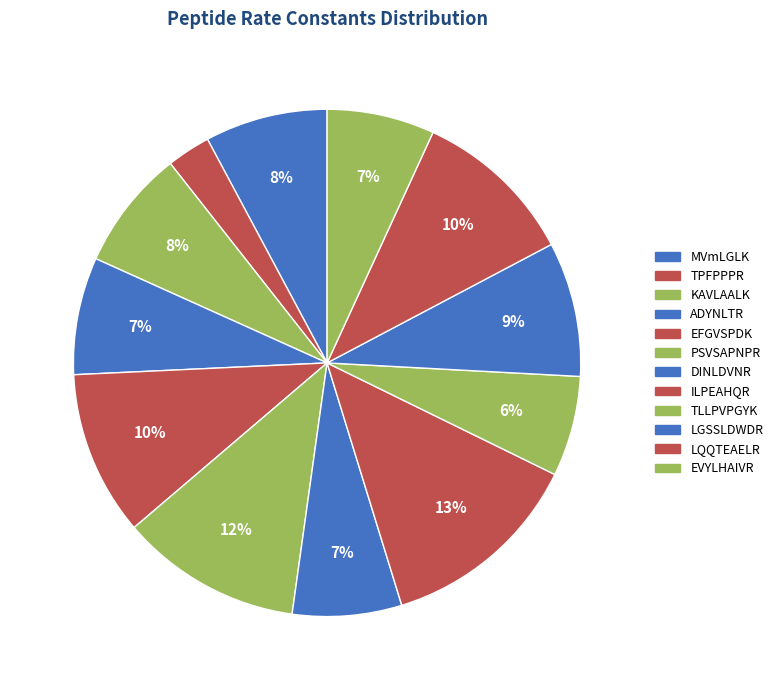

To the nearest percent, what is the difference between the largest and smallest slice percentages?

10%